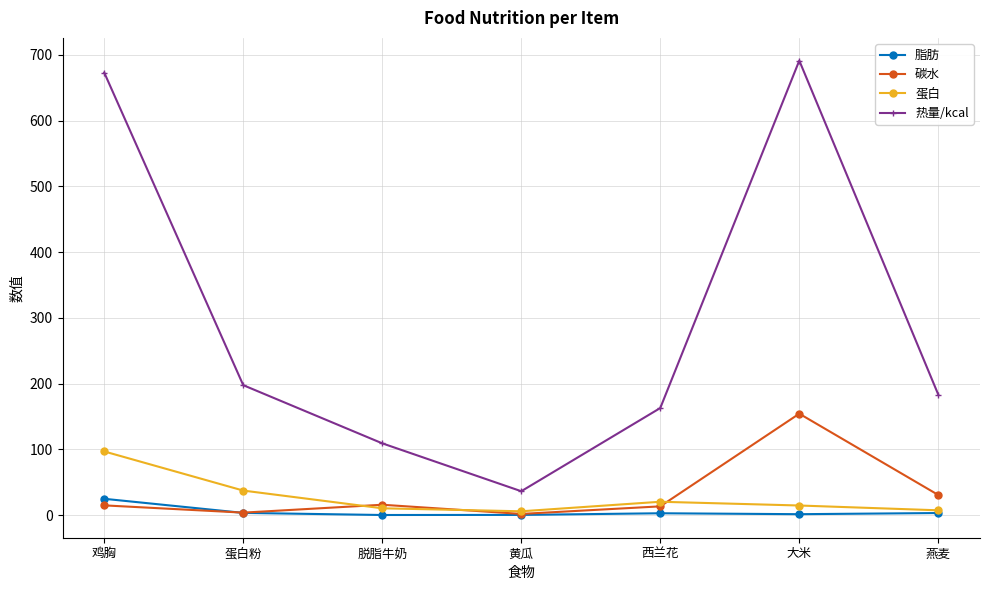

True or false: 脂肪 has more than 0 points higher than both neighbors.

True